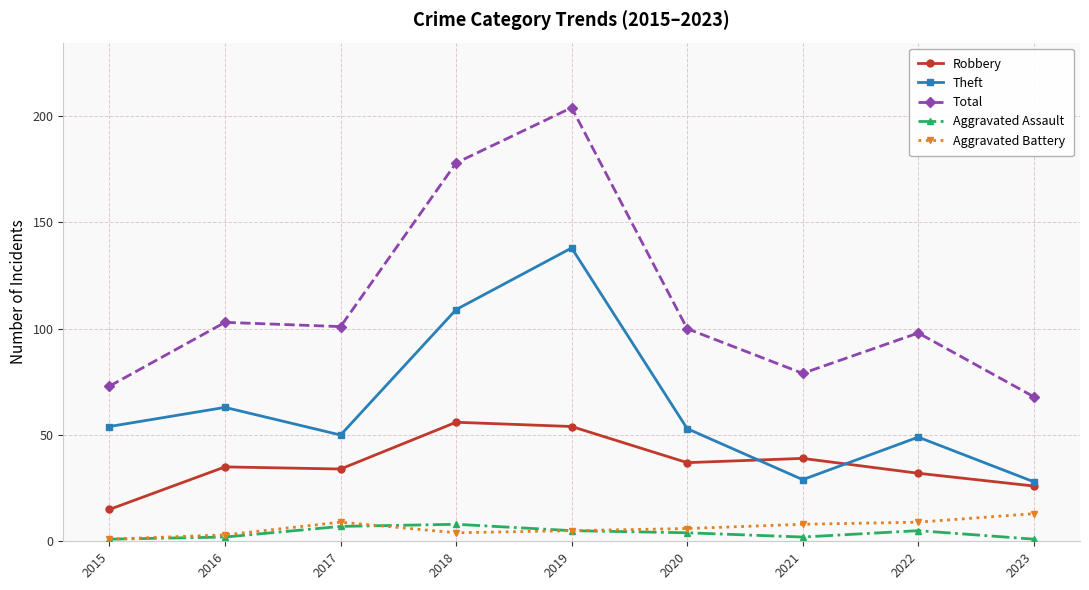

The Aggravated Assault series shows 5 at 2022. True or false?

True